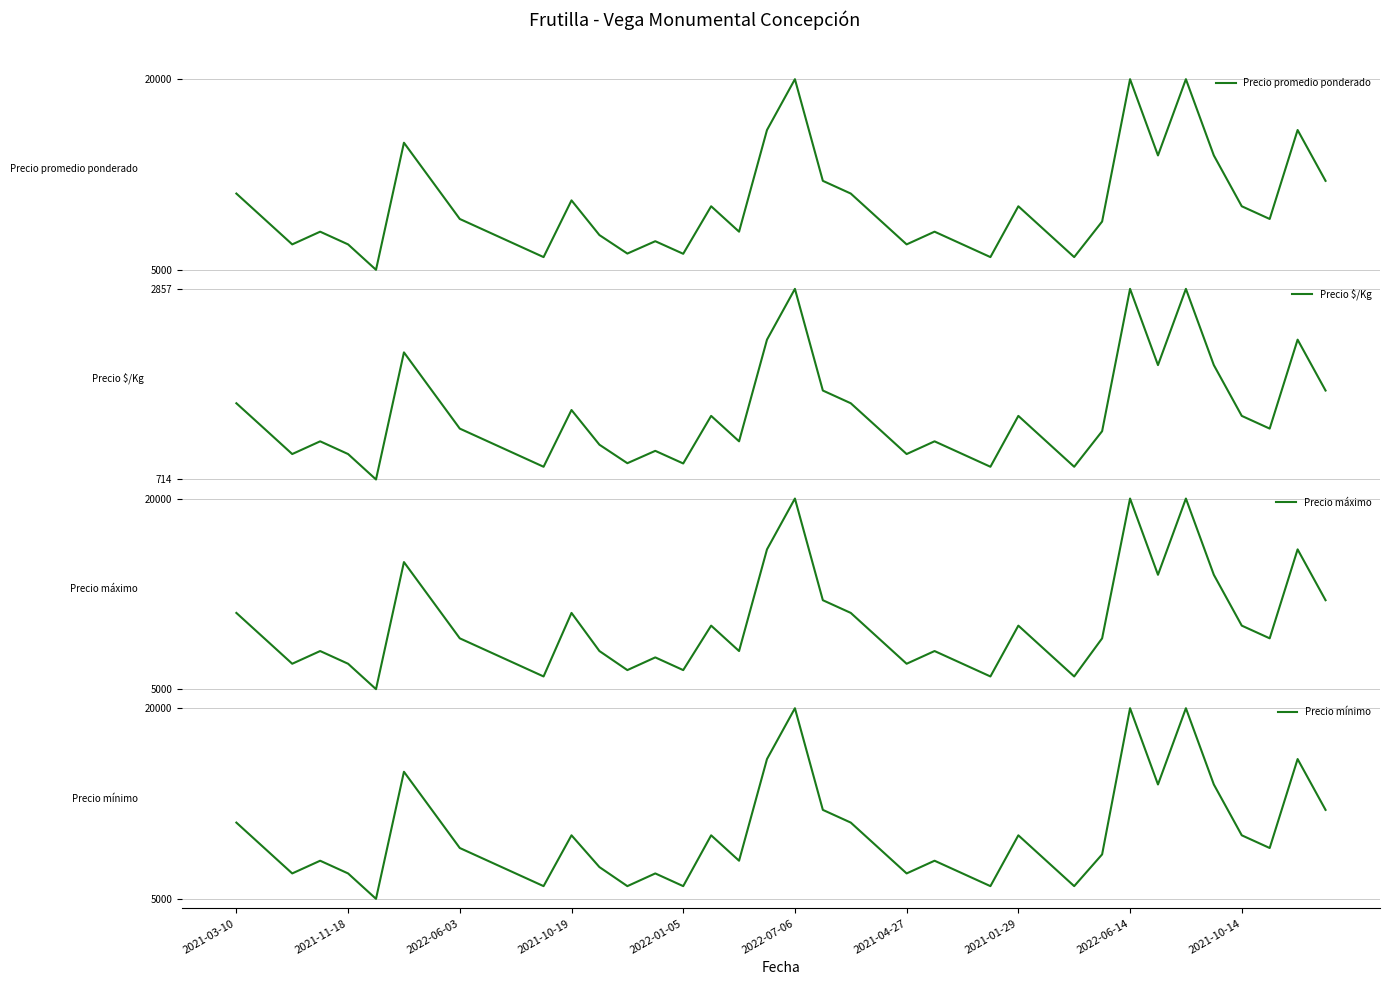

What is the sum of the Precio mínimo values at 2021-11-18 and 27?

15000